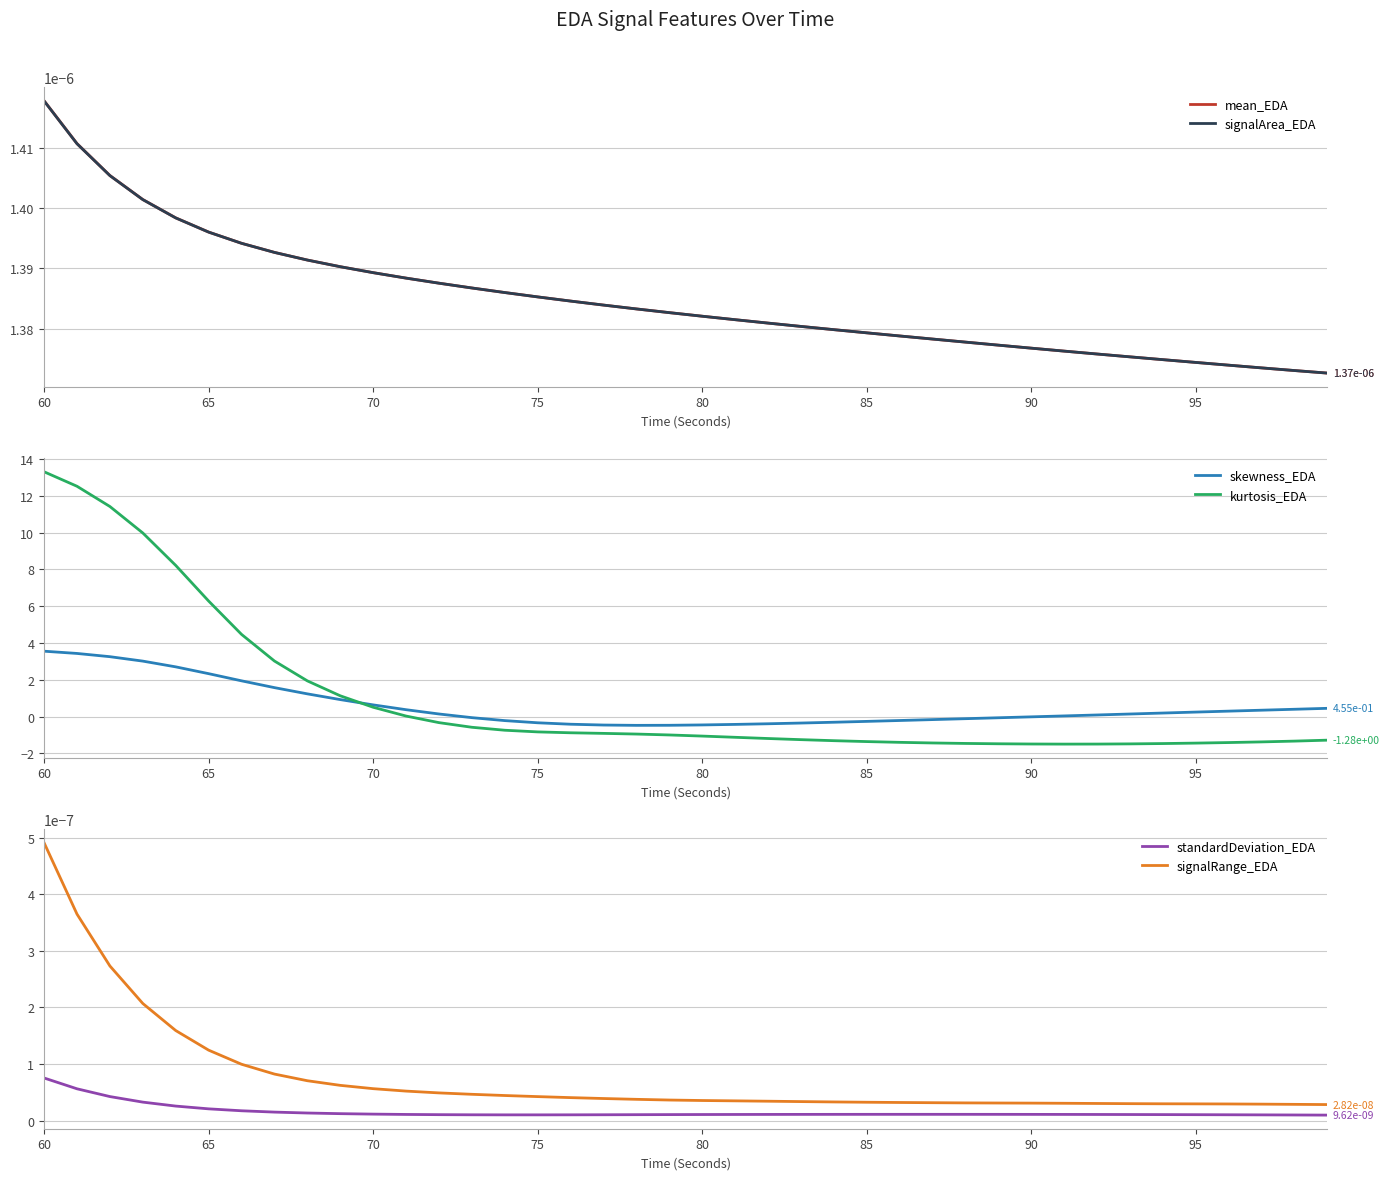

True or false: signalRange_EDA and standardDeviation_EDA intersect in this chart.

False